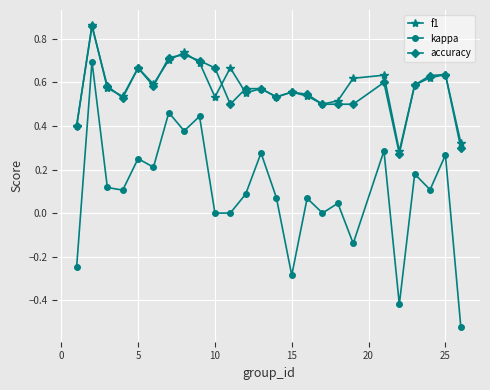

Which series has the widest spread of values?

kappa